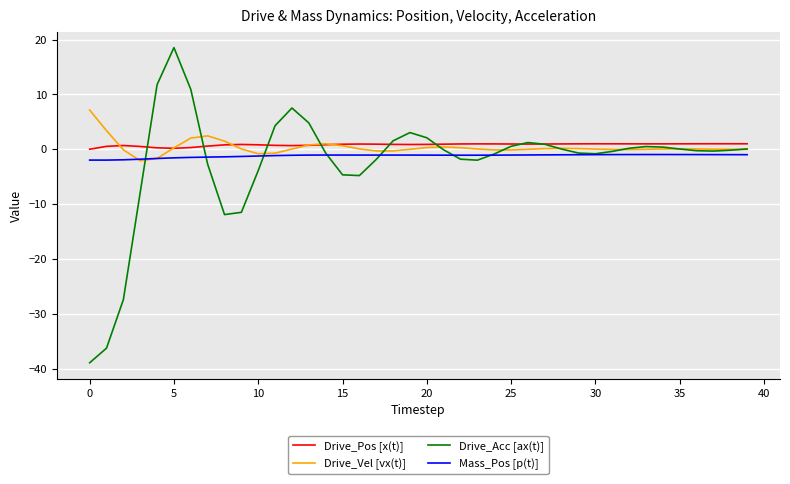

What is the minimum value for Drive_Acc [ax(t)]?

-39.0